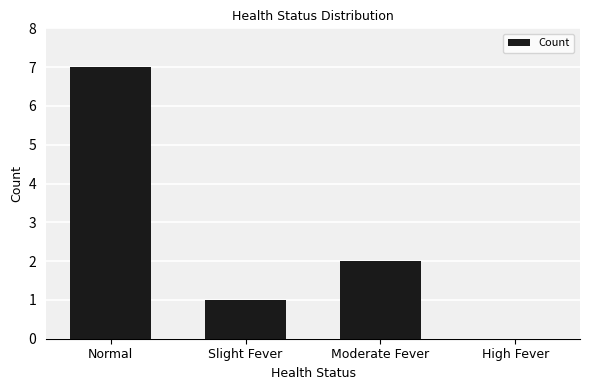

Does the chart contain stacked bars?

No